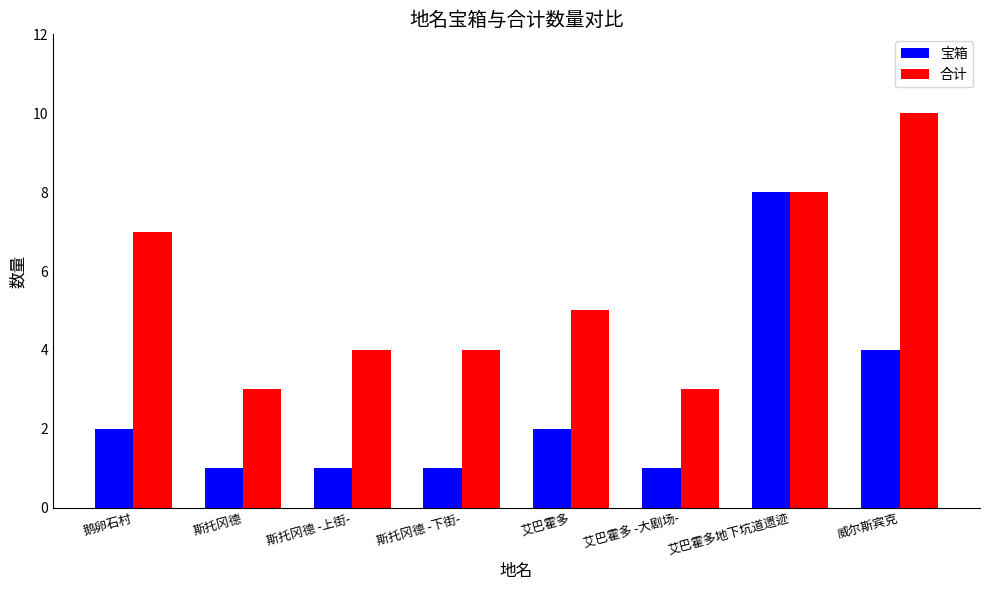

Reading left to right, list all the values displayed in this chart.

宝箱: 2	1	1	1	2	1	8	4
合计: 7	3	4	4	5	3	8	10